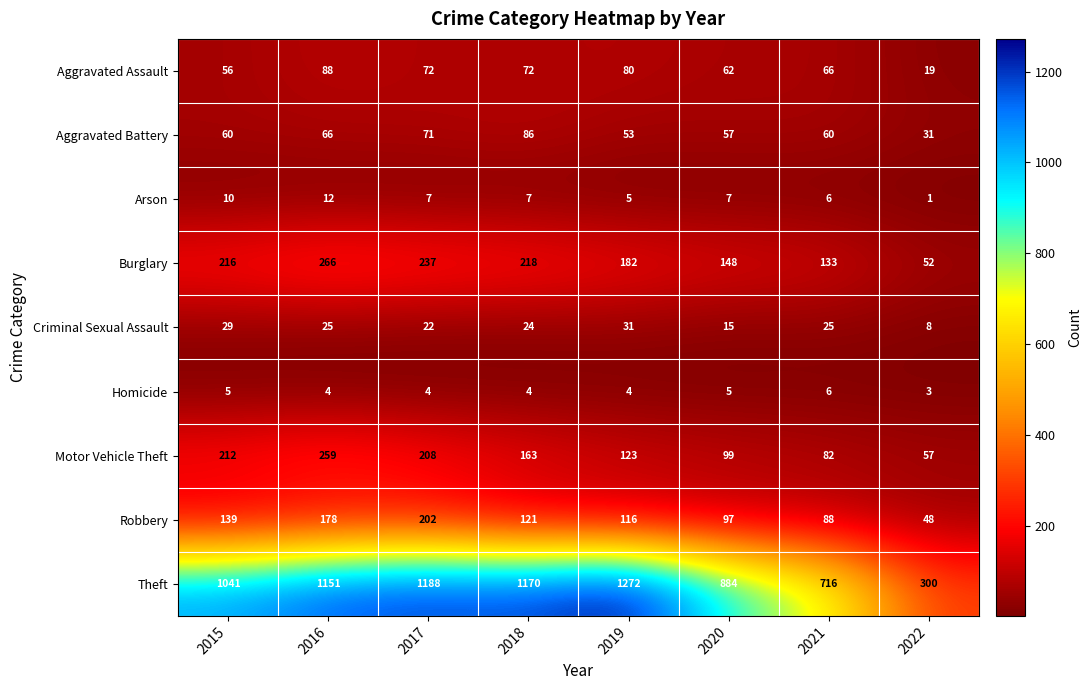

True or false: Aggravated Battery has a value of 9 at 2022.

False